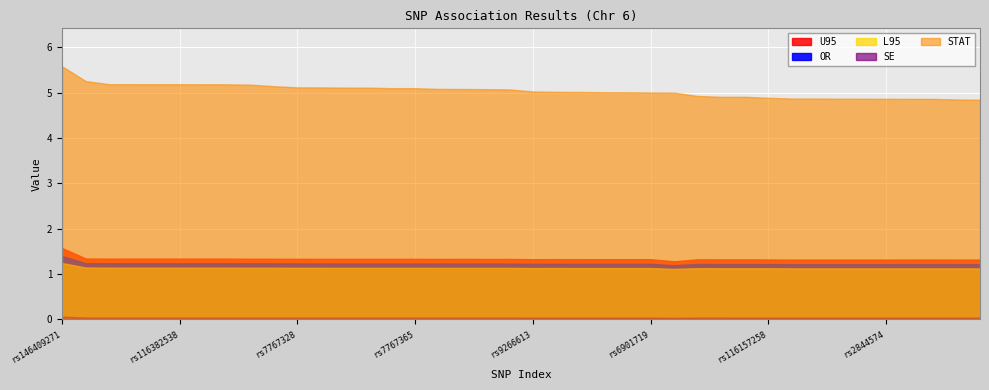

Rank the categories by SE value from highest to lowest.

rs146409271, rs142469098, rs62396277, rs116382538, rs116010992, rs62396276, rs115959678, rs7767632, rs7767365, rs4997235, rs7767328, chr6:31360220, rs7767033, rs4993823, rs4997234, rs4122185, rs114777460, rs56189237, rs62396278, rs12660817, rs62395441, rs116157258, rs2523552, rs2844583, rs4327724, rs62395422, rs6901719, rs62395440, rs6905742, rs2523569, rs2523568, rs2250284, rs2853997, rs9266613, rs2596432, rs2853990, rs2844571, rs2844569, rs2844574, rs2187977